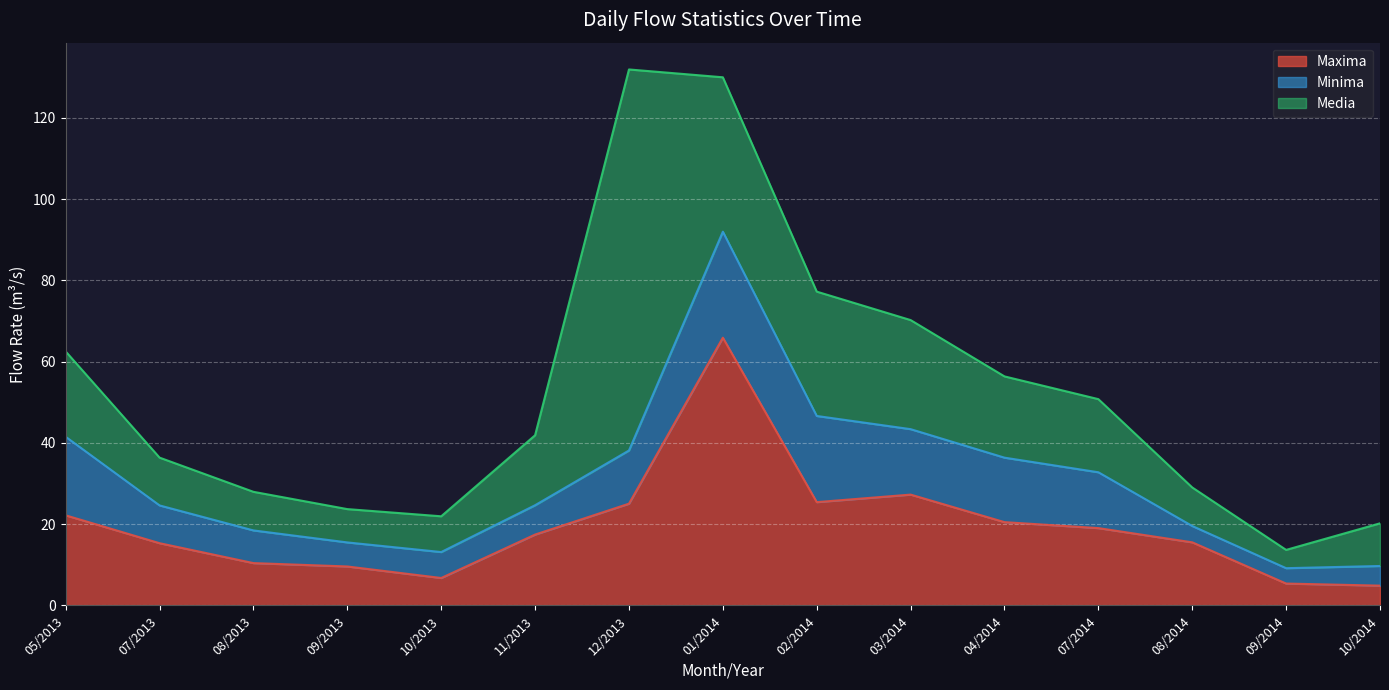

Between 04/2014 and 09/2013, which is larger?

04/2014